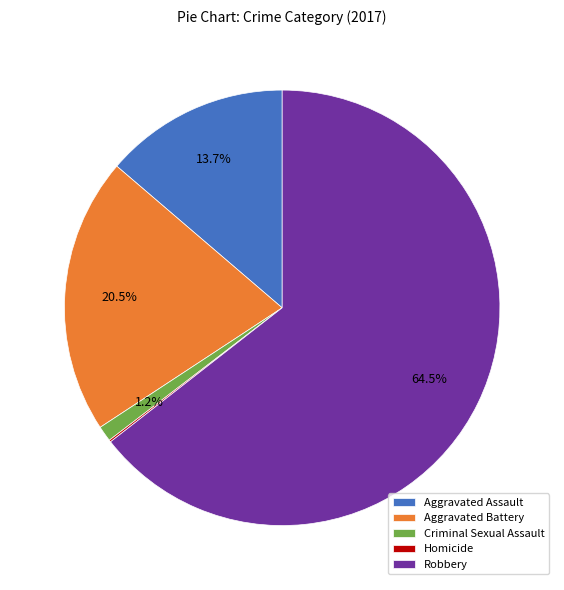

Is there a majority slice in this chart?

Yes